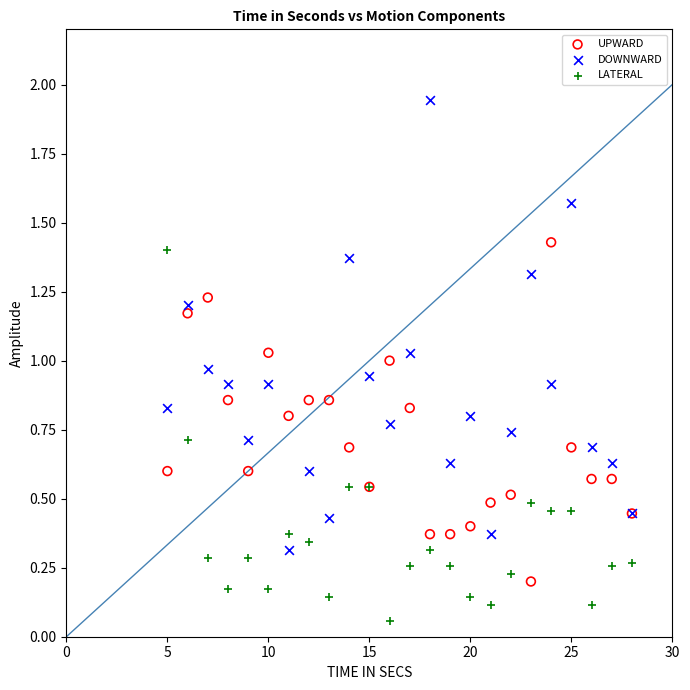

Which series has the widest spread of Y values?

DOWNWARD